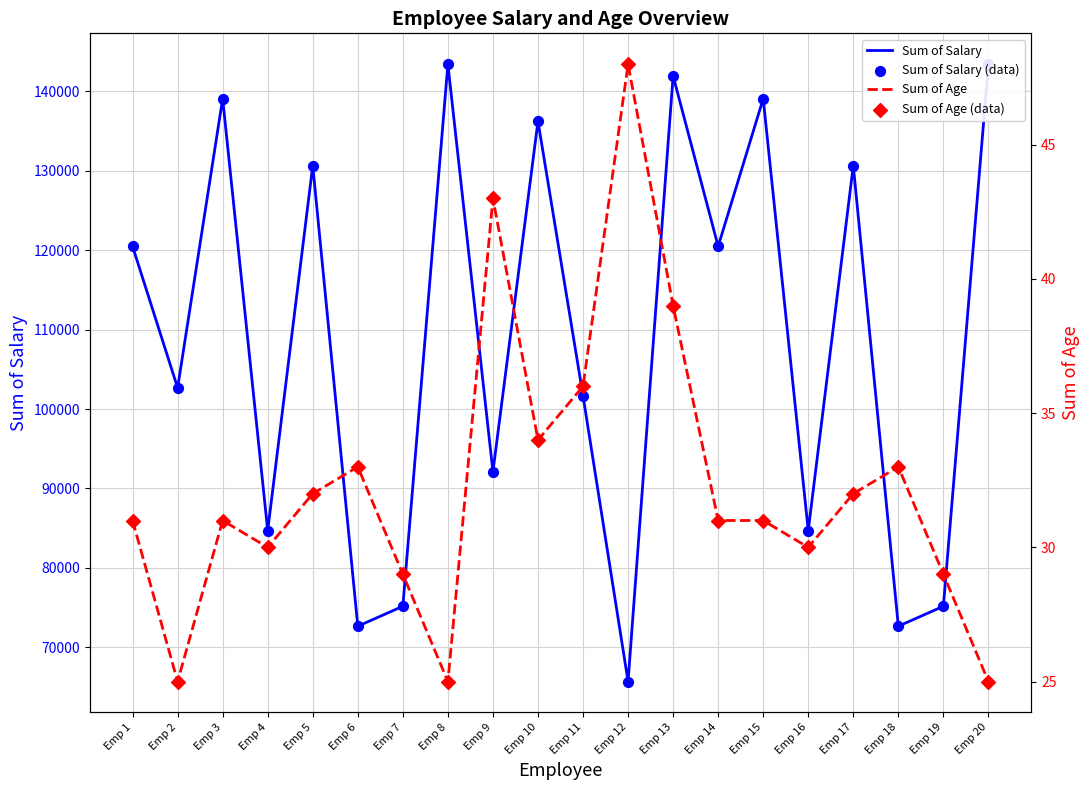

What is the total value across all series at Emp 3?

278152